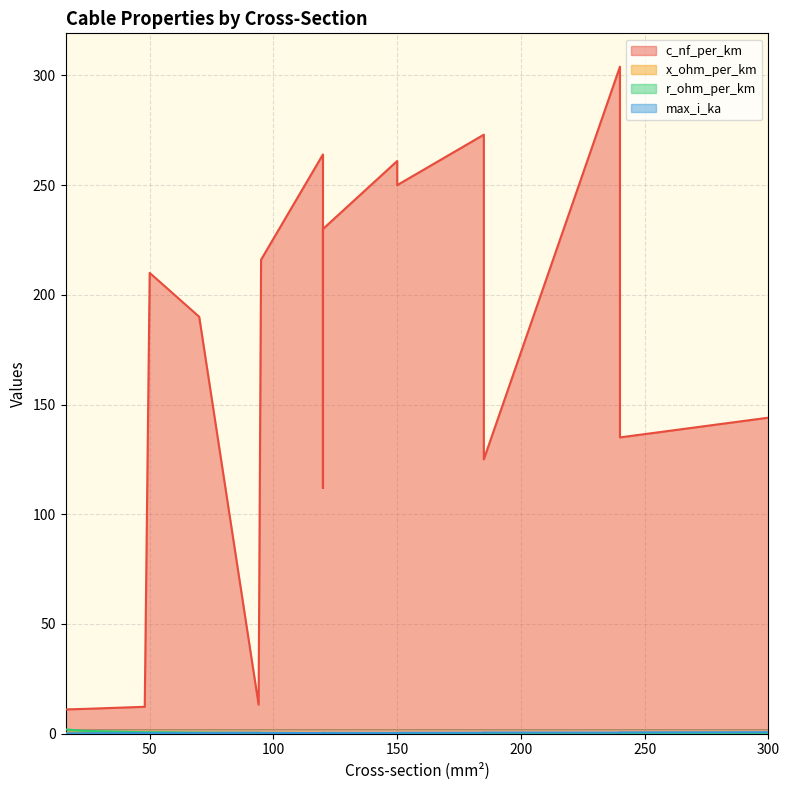

The max_i_ka series shows 0.1 at 70. True or false?

False